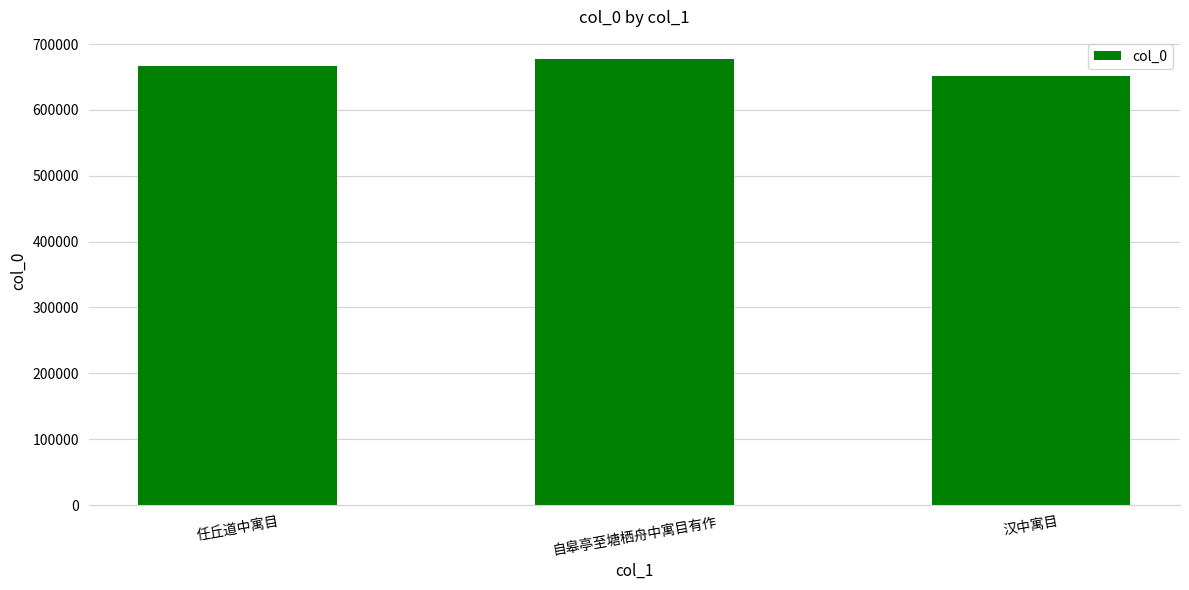

Which category has the lowest value across all series?

汉中寓目